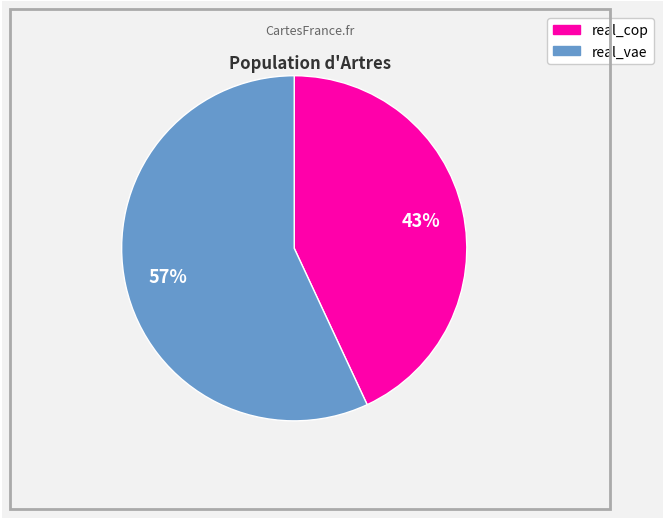

Is there any slice that represents more than half of the pie?

Yes